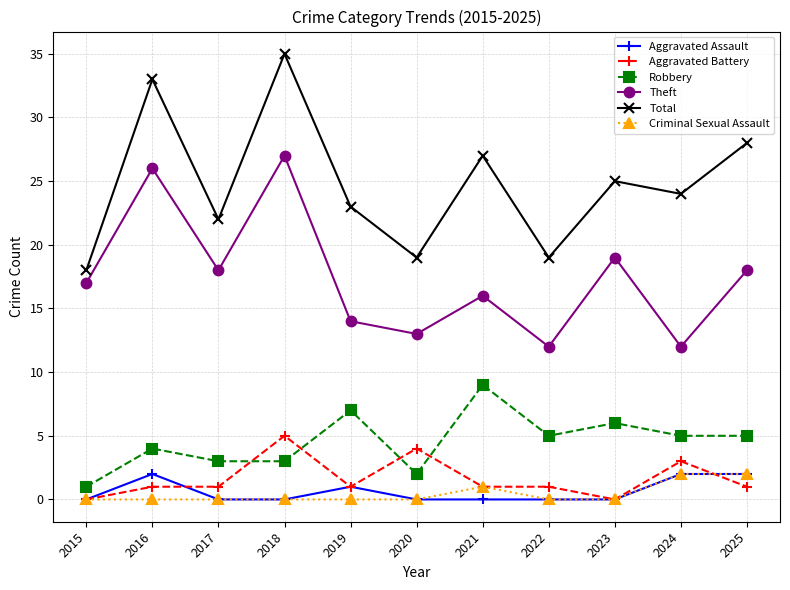

What is the difference between the second highest and second lowest values in the Aggravated Assault series?

2